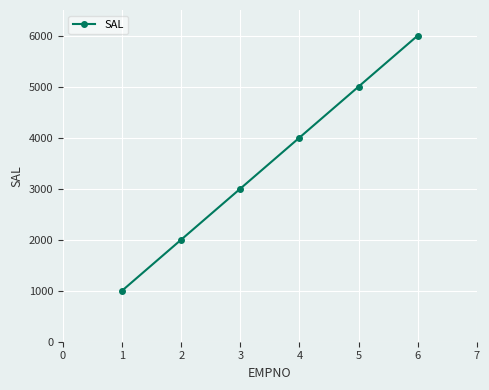

What is the value of the 2nd point from the left?

2000